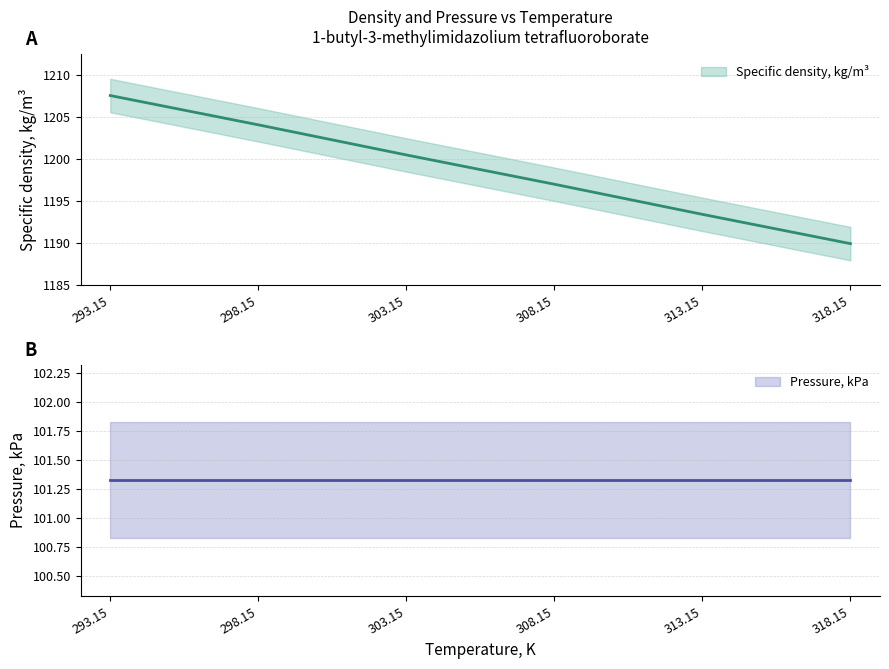

List the labels in order of value, largest first.

293.15, 298.15, 303.15, 308.15, 313.15, 318.15